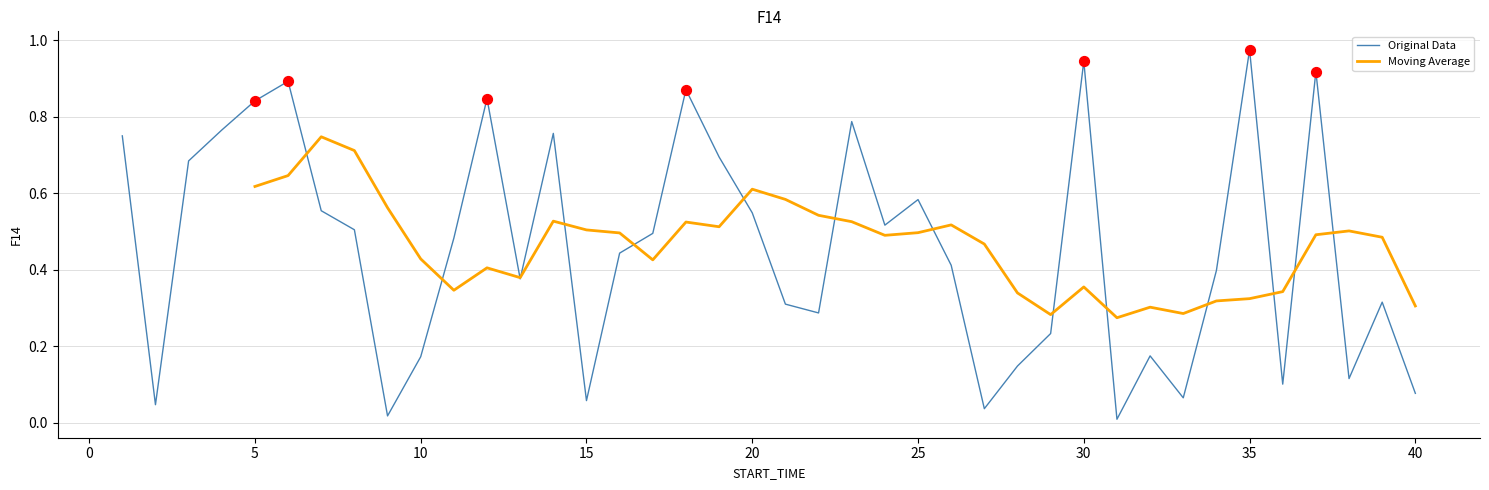

Which series has the largest total across all categories?

Original Data